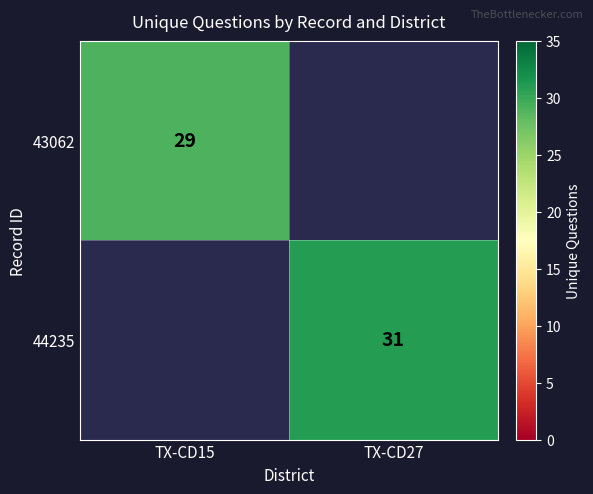

The 43062 series shows 9 at TX-CD15. True or false?

False